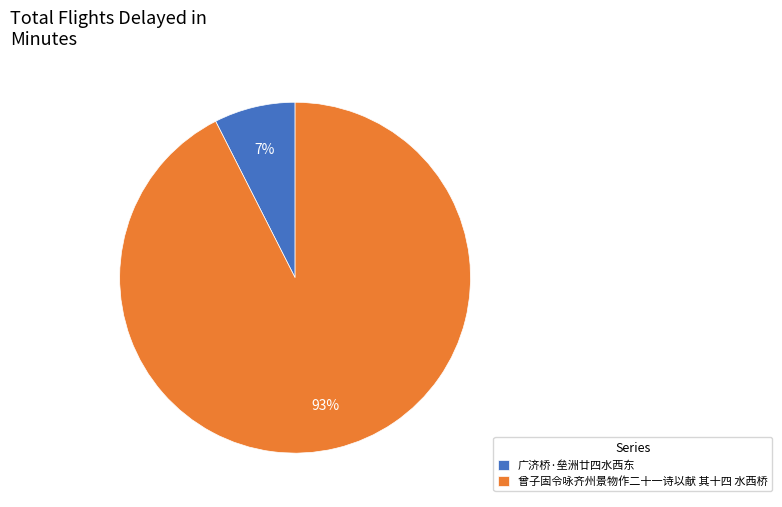

Does any single category account for the majority?

Yes